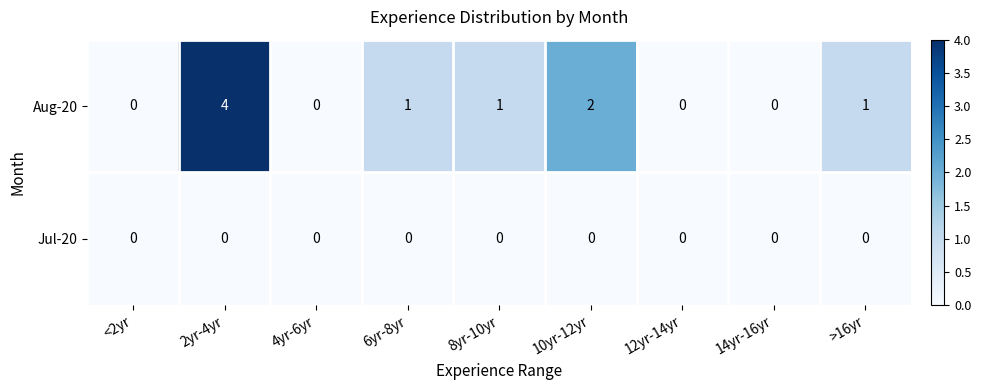

Is it true that Aug-20 equals 0 at 12yr-14yr?

True